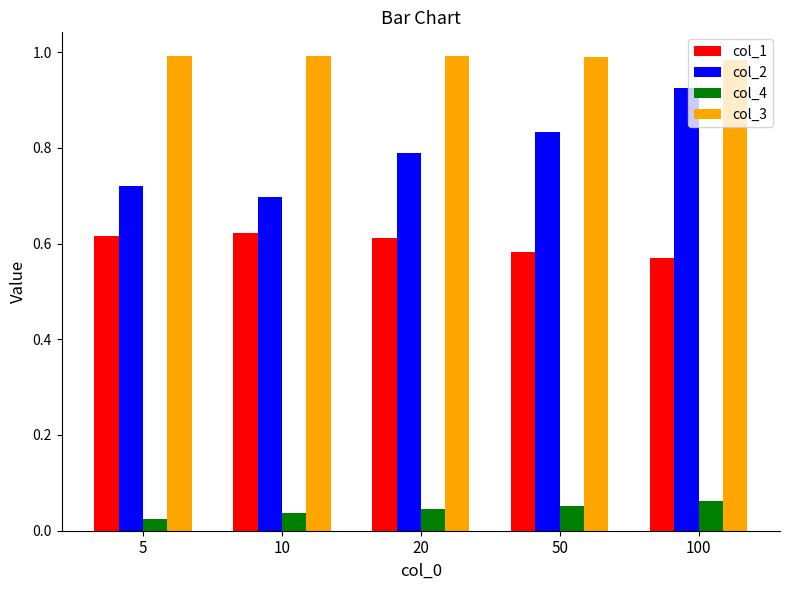

Are the bars grouped side by side (vs. stacked)?

Yes